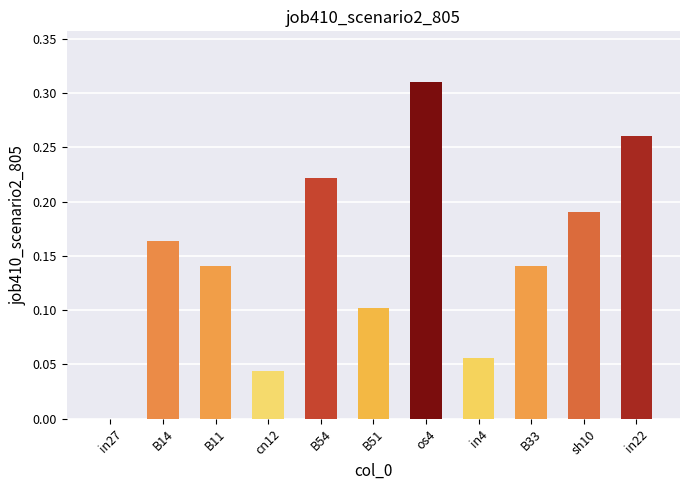

What is the change in value from in27 to B33?

+0.1